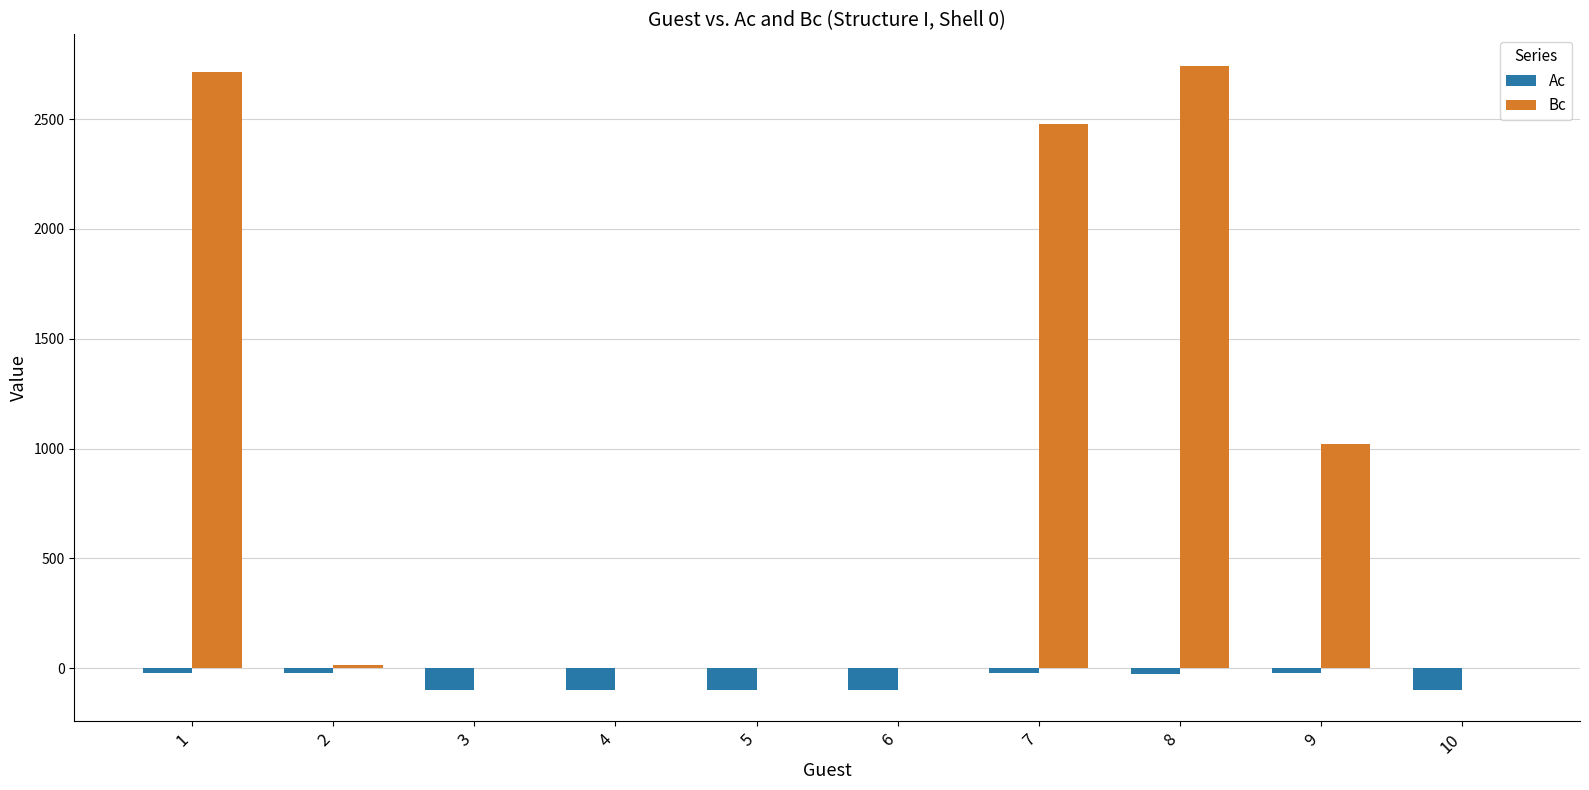

What is the sum of all Bc values?

8968.2